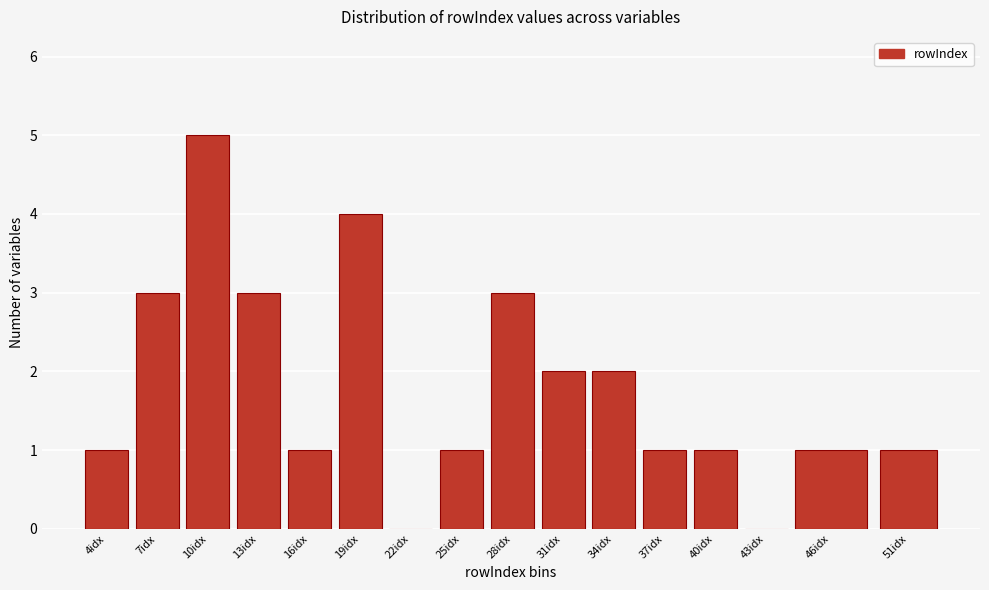

Reading right to left, transcribe all the data shown in this chart.

51idx=1	46idx=1	43idx=0	40idx=1	37idx=1	34idx=2	31idx=2	28idx=3	25idx=1	22idx=0	19idx=4	16idx=1	13idx=3	10idx=5	7idx=3	4idx=1